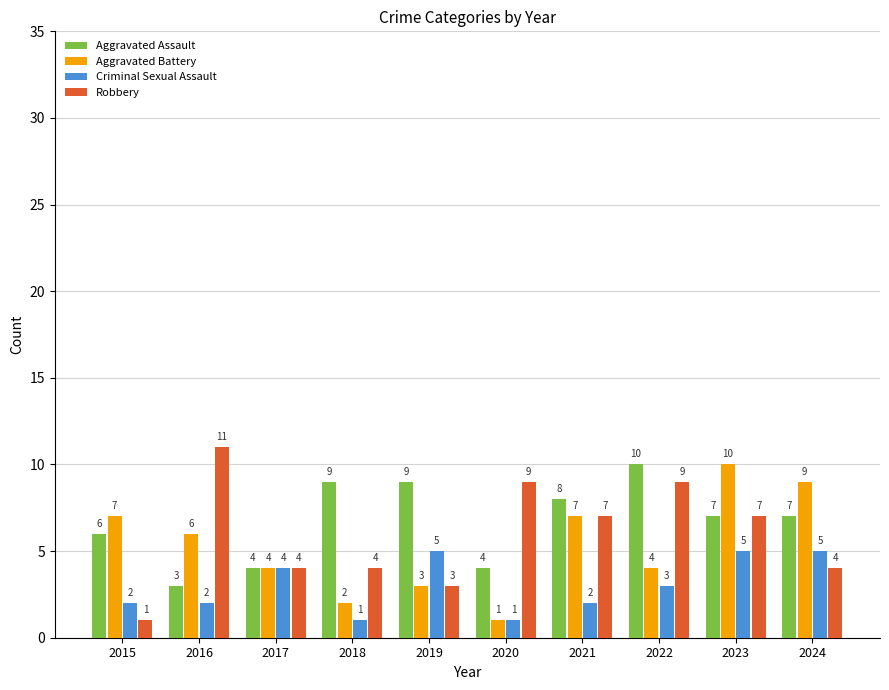

Is the value of Criminal Sexual Assault at 2023 greater than the value of Robbery at 2020?

No